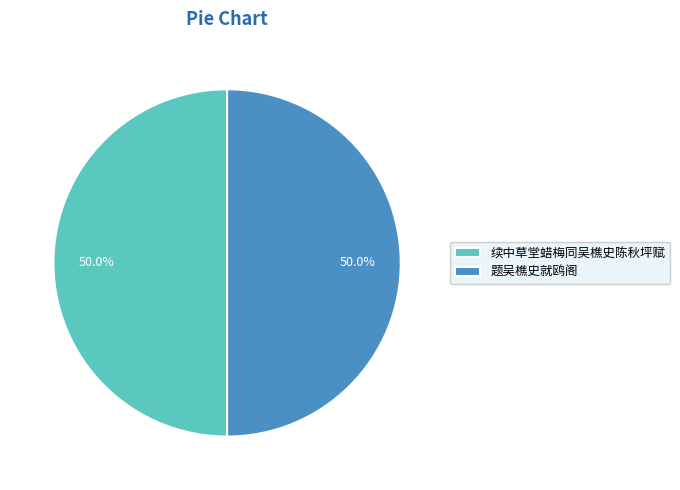

Combined, do 题吴樵史就鸥阁 and 续中草堂蜡梅同吴樵史陈秋坪赋 account for over 50%?

Yes